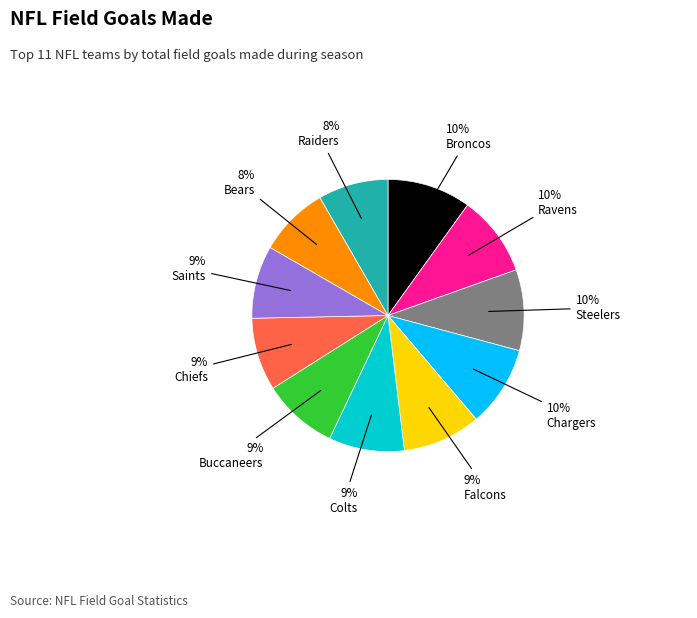

What is the ratio of the value at Raiders to the value at Broncos?

0.8